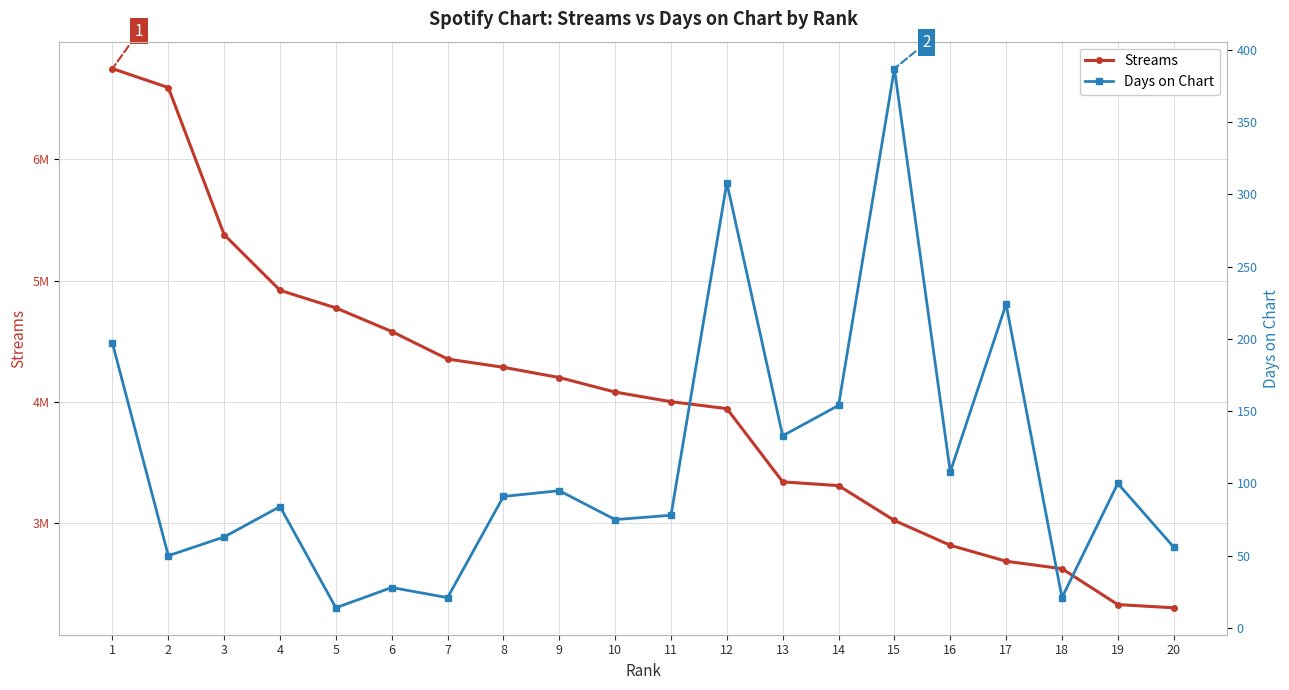

Reading left to right, what are all the values shown in this chart?

Streams: 6749224	6592789	5379156	4919867	4774608	4579953	4352876	4284496	4200209	4080132	4000803	3943770	3339215	3308408	3020804	2815826	2684360	2622679	2326356	2300355
Days on Chart: 197	50	63	84	14	28	21	91	95	75	78	308	133	154	387	108	224	21	100	56